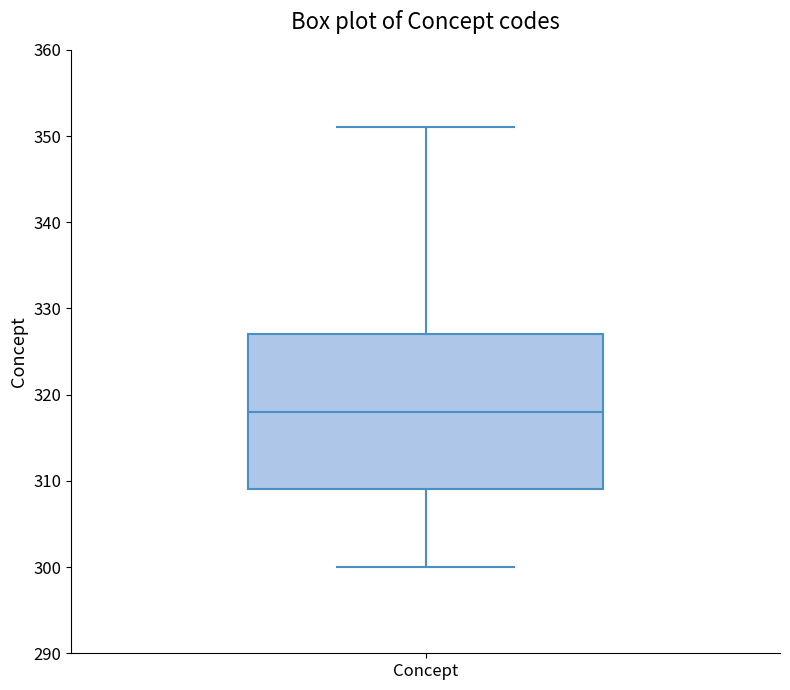

Where is the upper edge of the box for Concept on the y-axis? The values are not printed on the chart, so give them approximately, as read against the axis.

327